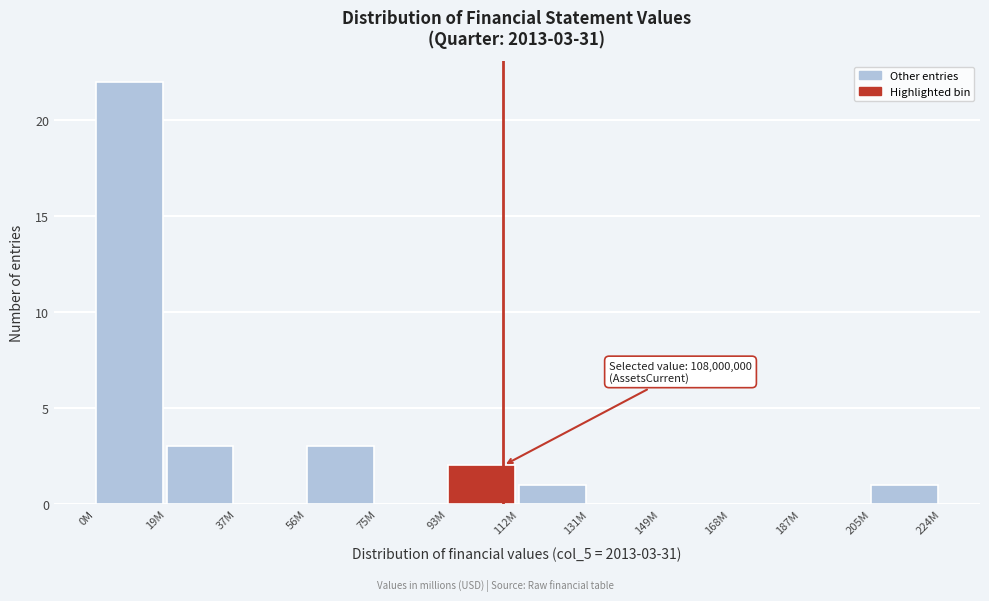

Reading left to right, what are all the values shown in this chart?

0M=22	19M=3	37M=0	56M=3	75M=0	93M=2	112M=1	131M=0	149M=0	168M=0	187M=0	205M=1